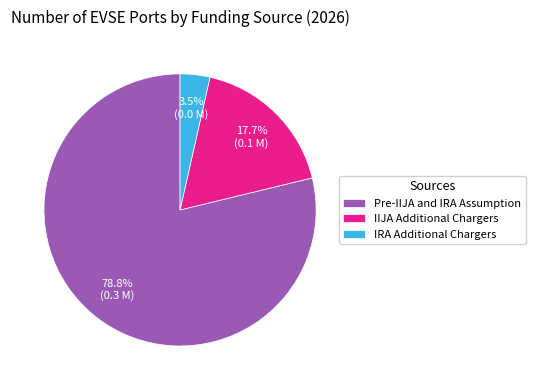

Is Pre-IIJA and IRA Assumption the majority of the pie?

Yes